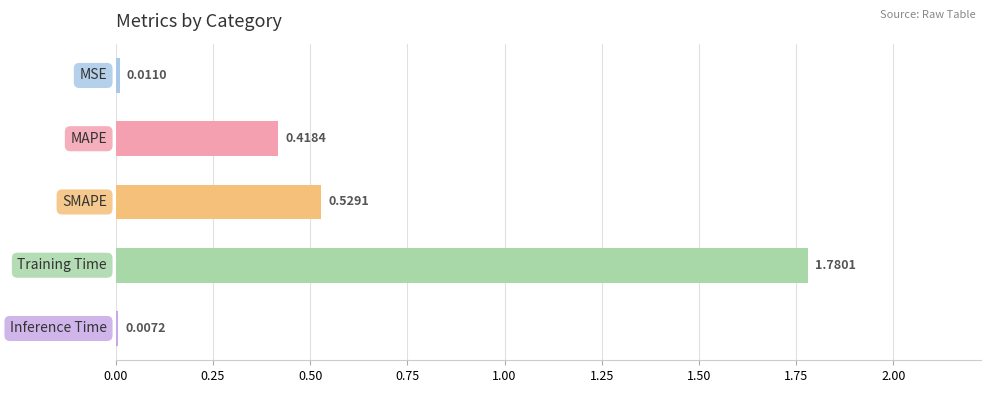

Are the bars horizontal?

Yes